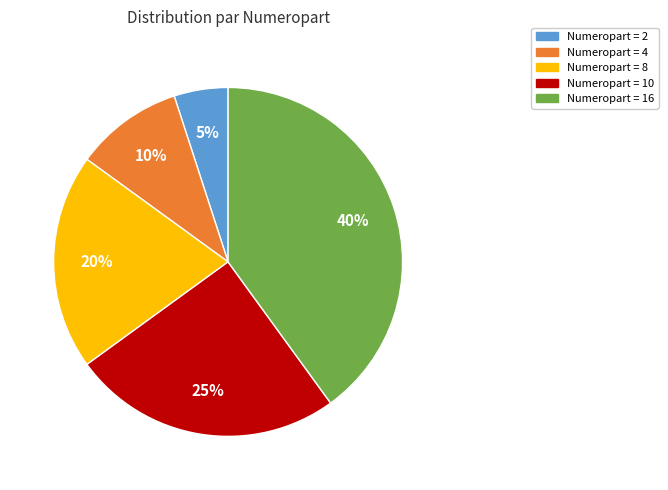

Rank the categories by value from highest to lowest.

Numeropart = 16, Numeropart = 10, Numeropart = 8, Numeropart = 4, Numeropart = 2